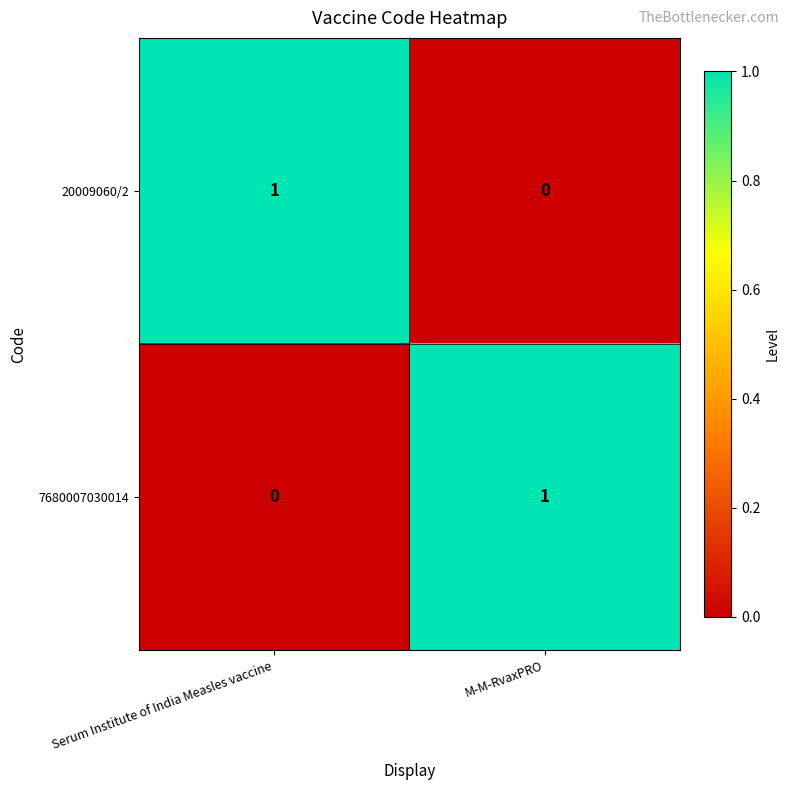

The value of 7680007030014 at Serum Institute of India Measles vaccine is 1. True or false?

False